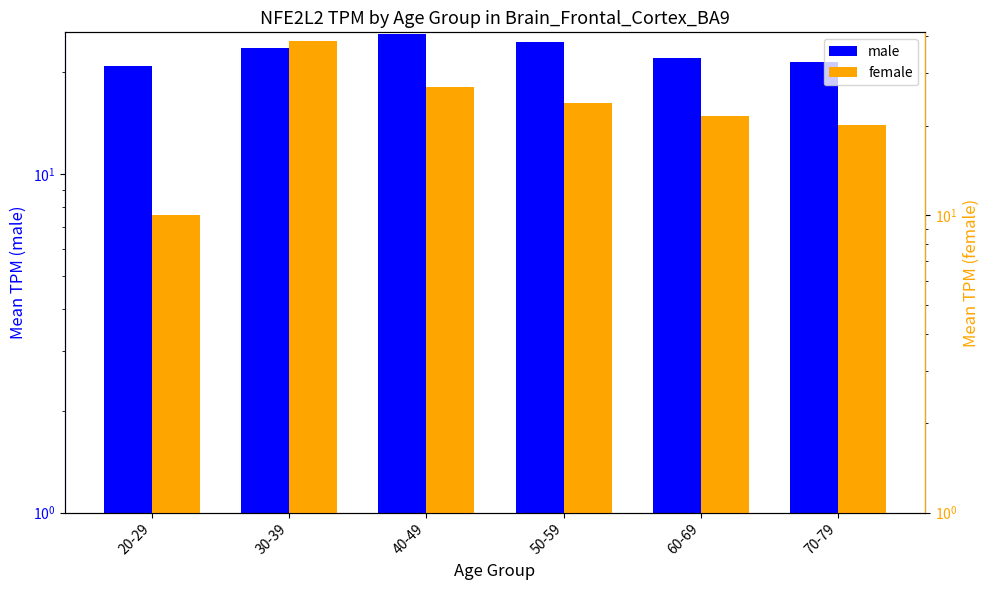

The female series shows 9.5 at 60-69. True or false?

False